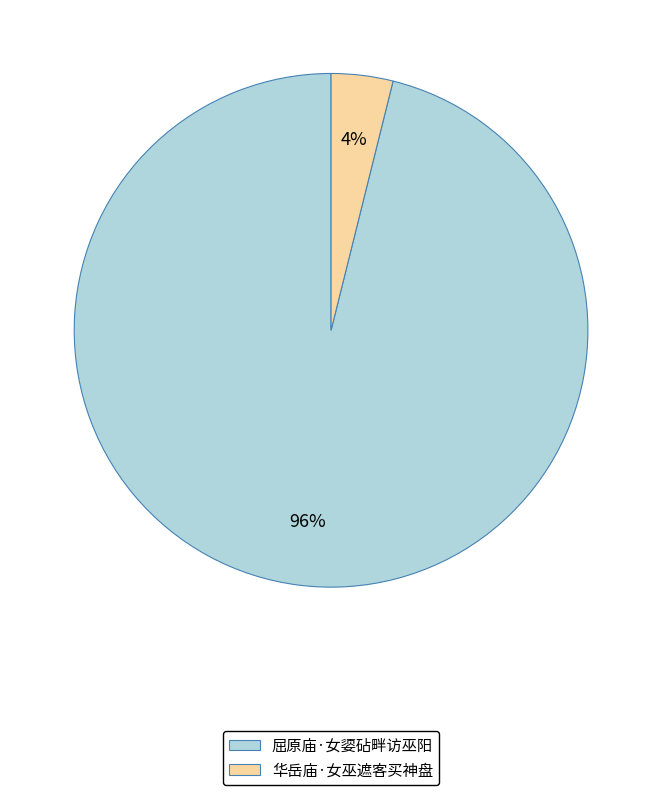

To the nearest percent, what portion does 屈原庙·女媭砧畔访巫阳 represent?

96%